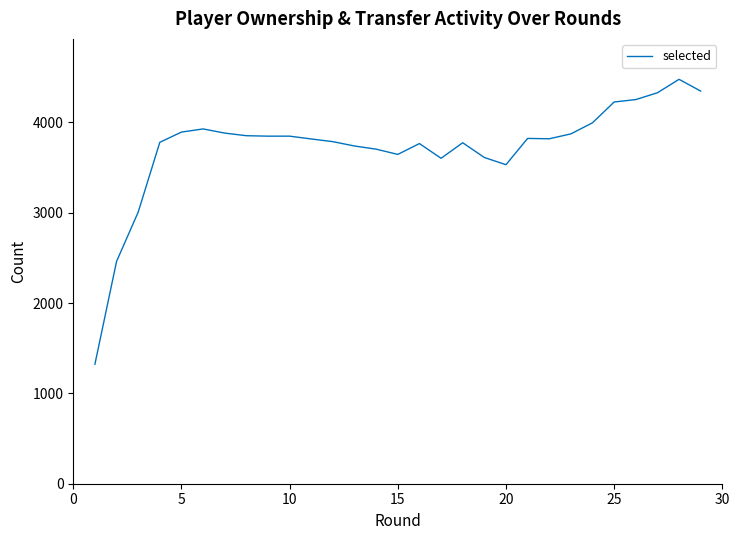

Count the number of data series in this chart.

1